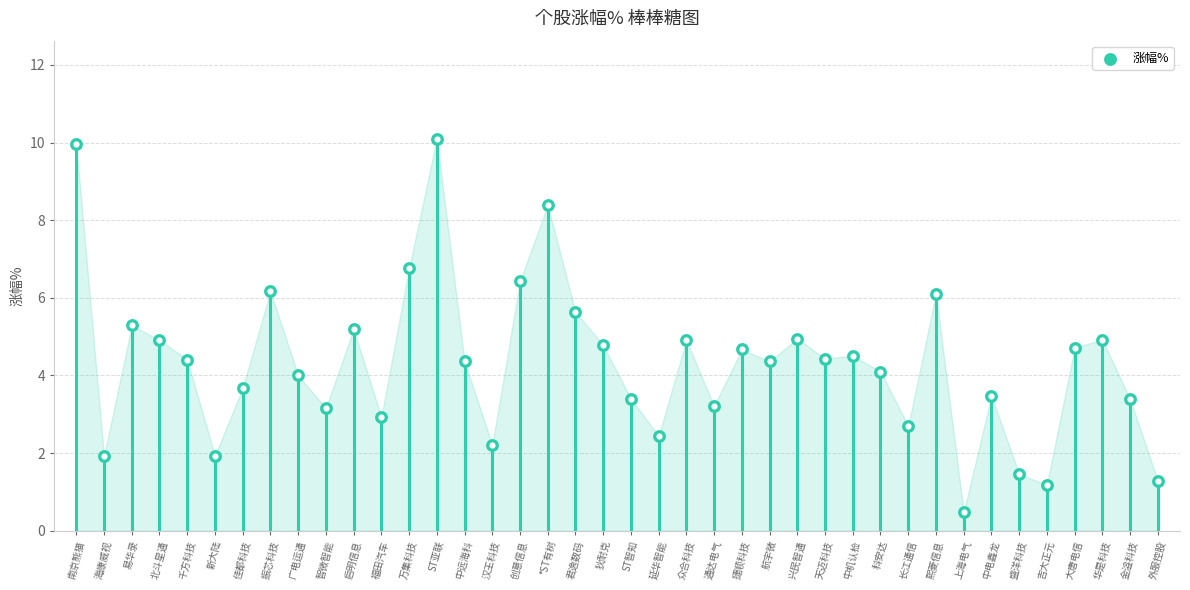

Approximately how many times larger is the value at 智微智能 compared to 佳都科技?

0.9